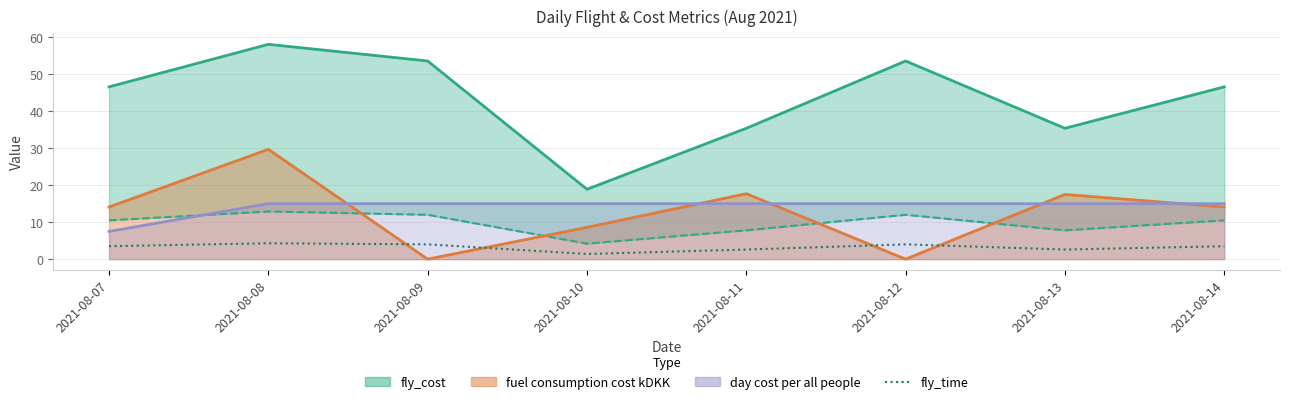

List the labels in order of value, largest first.

2021-08-08, 2021-08-09, 2021-08-12, 2021-08-07, 2021-08-14, 2021-08-11, 2021-08-13, 2021-08-10